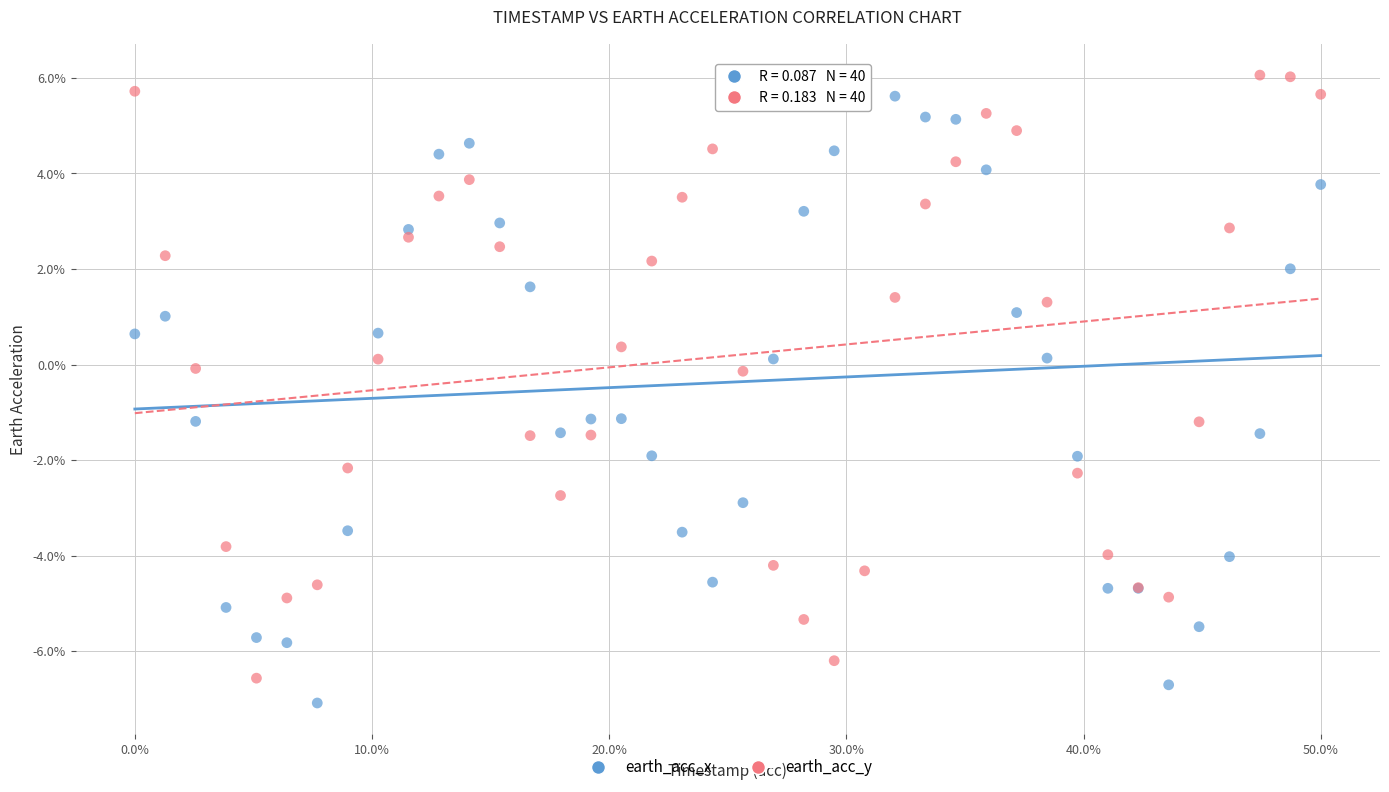

What are all the series names shown in the legend?

earth_acc_x, earth_acc_y